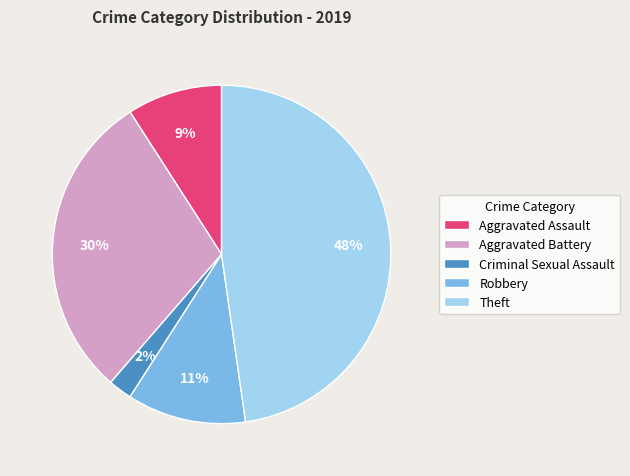

Count the number of slices in the pie.

5